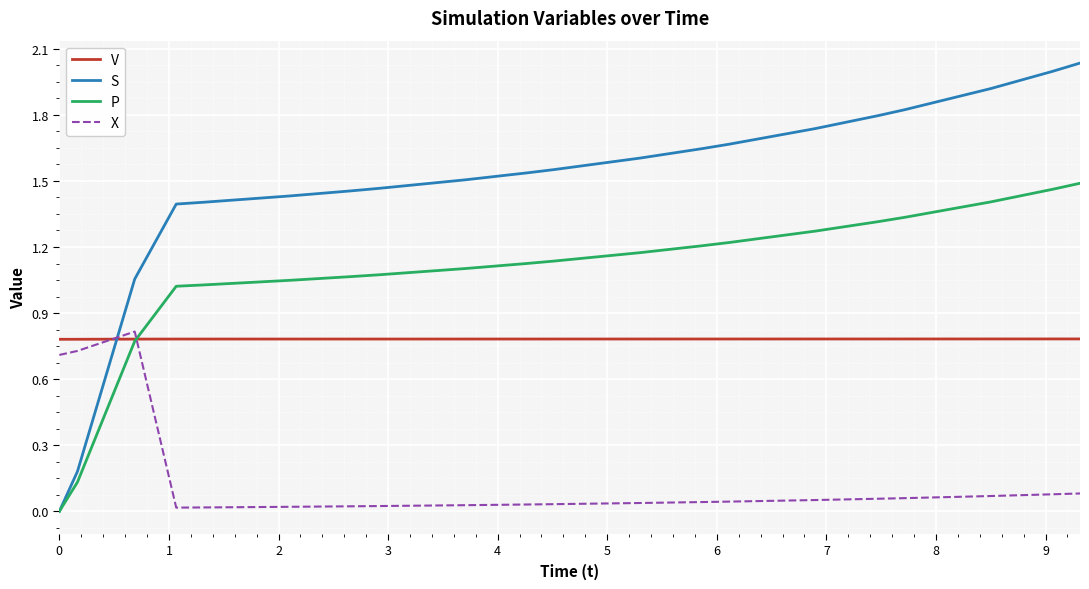

List the series in order of their overall mean, lowest first.

X, V, P, S